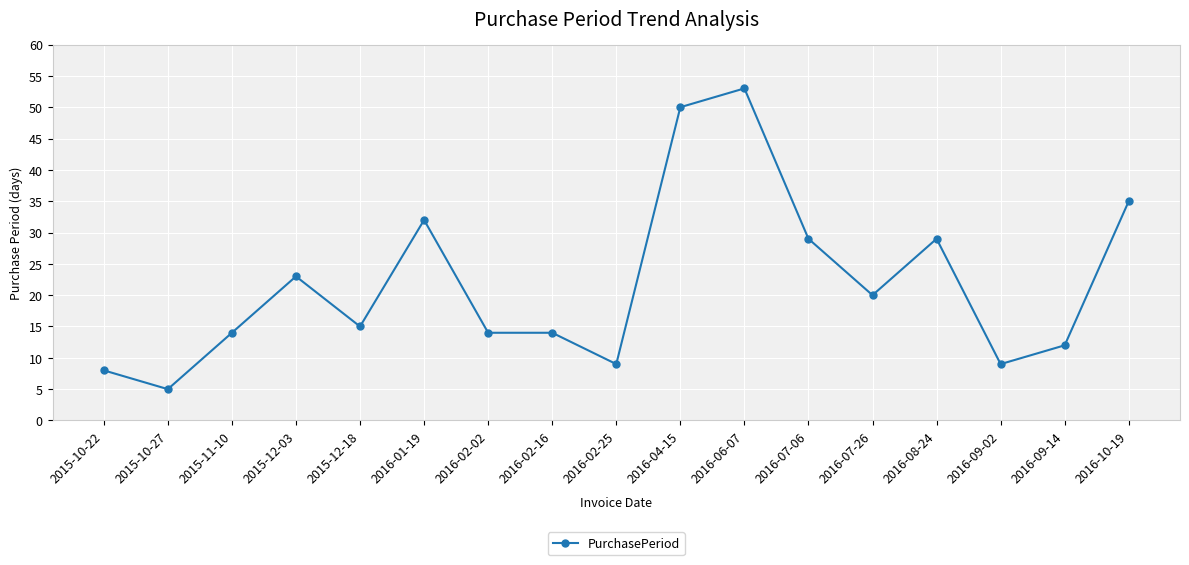

What is the label of the 13th point from the left?

2016-07-26